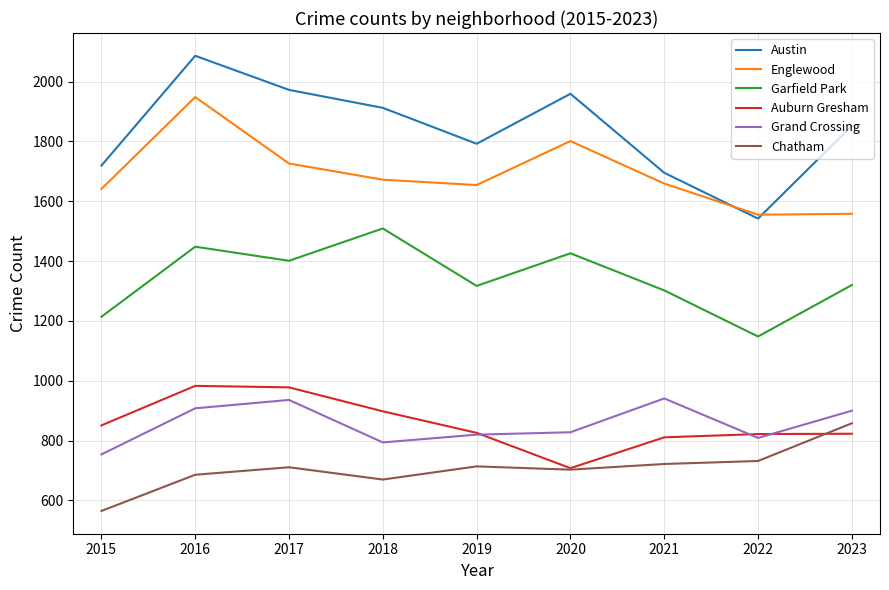

What is the difference between the maximum and second lowest values in the Auburn Gresham series?

172